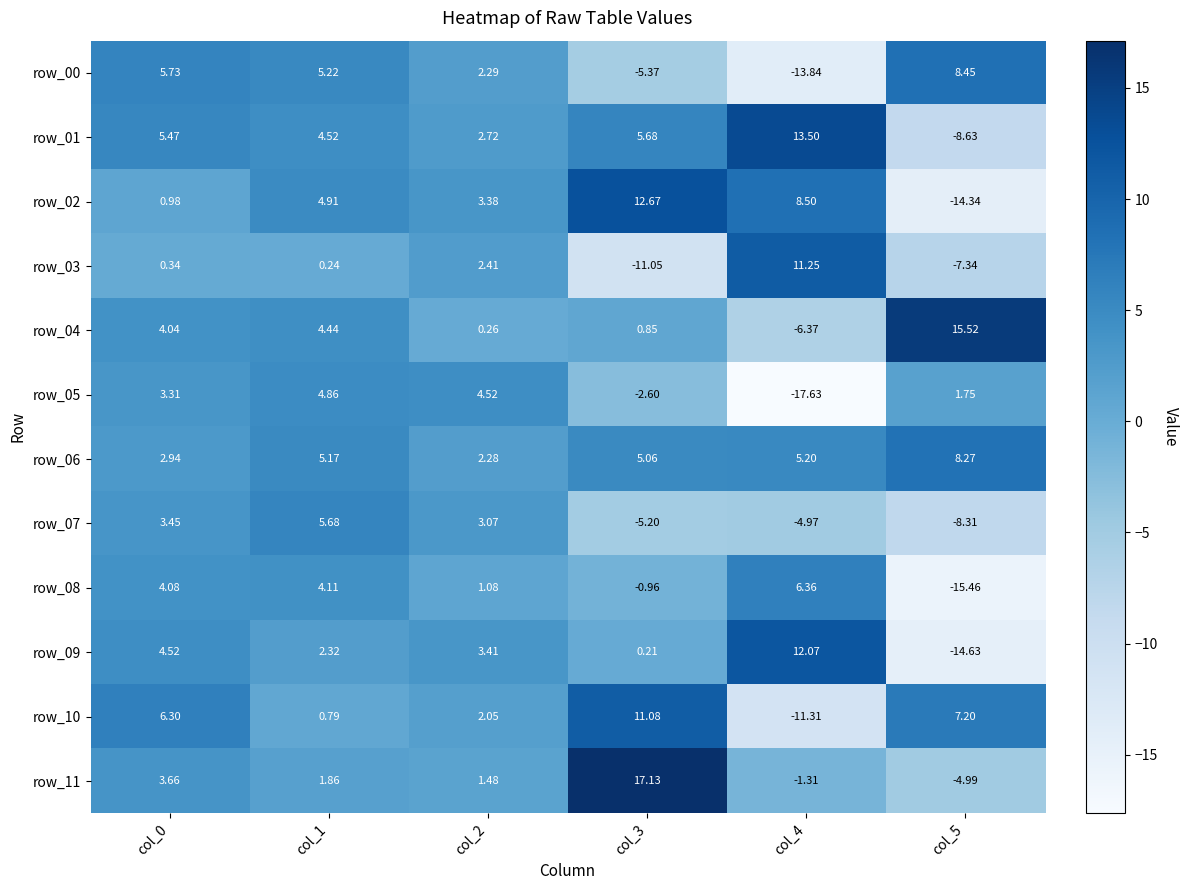

Is the value of row_10 at col_1 greater than the value of row_01 at col_3?

No